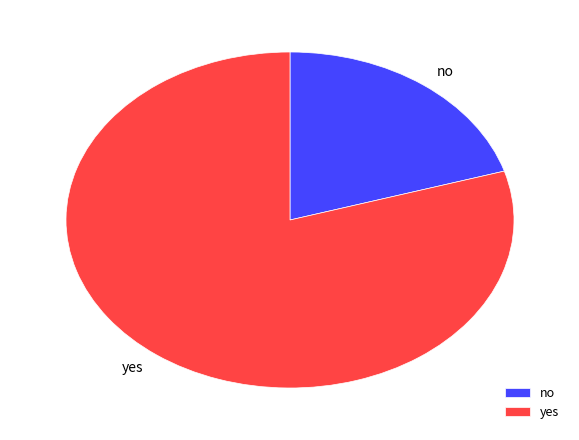

Between no and yes, which is larger?

yes